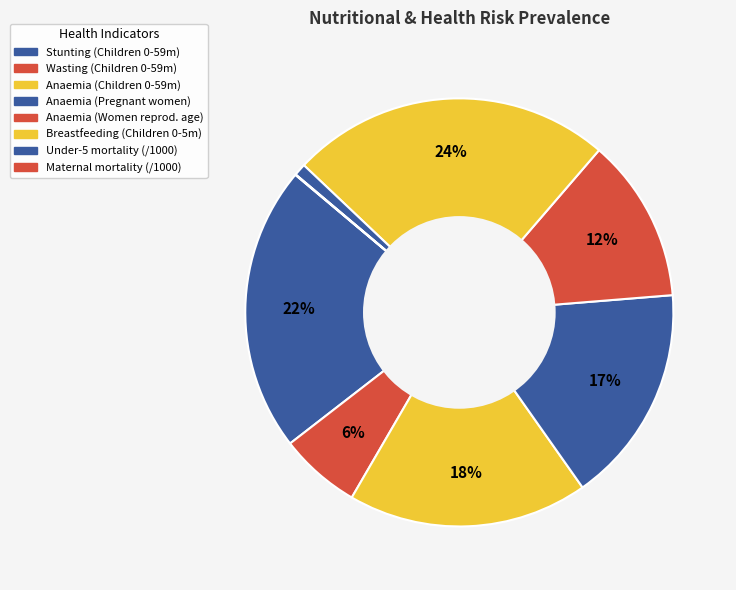

How many segments does this pie chart have?

8